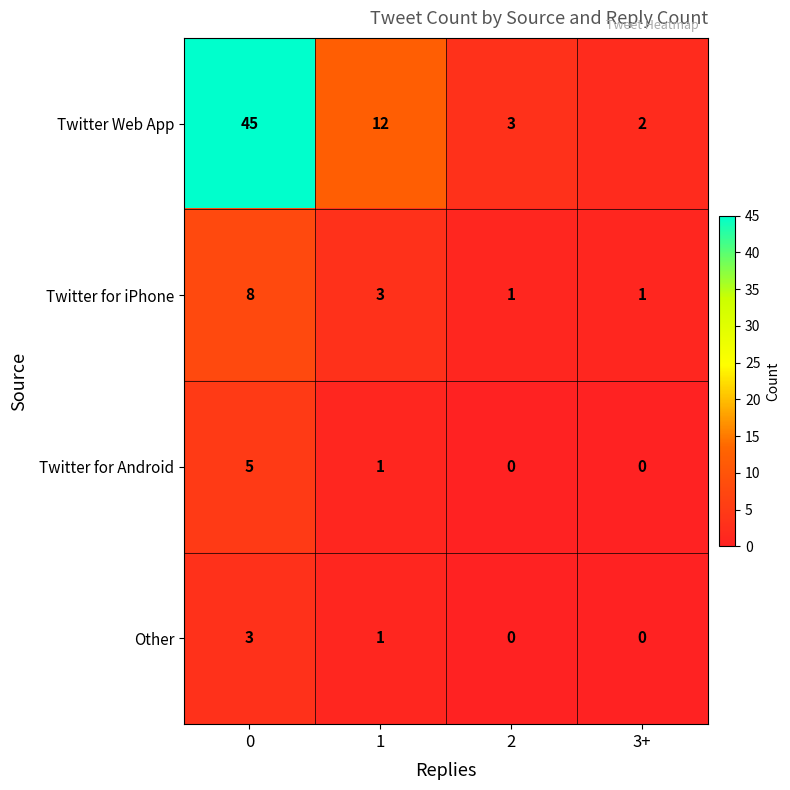

Which series has the largest total across all categories?

Twitter Web App